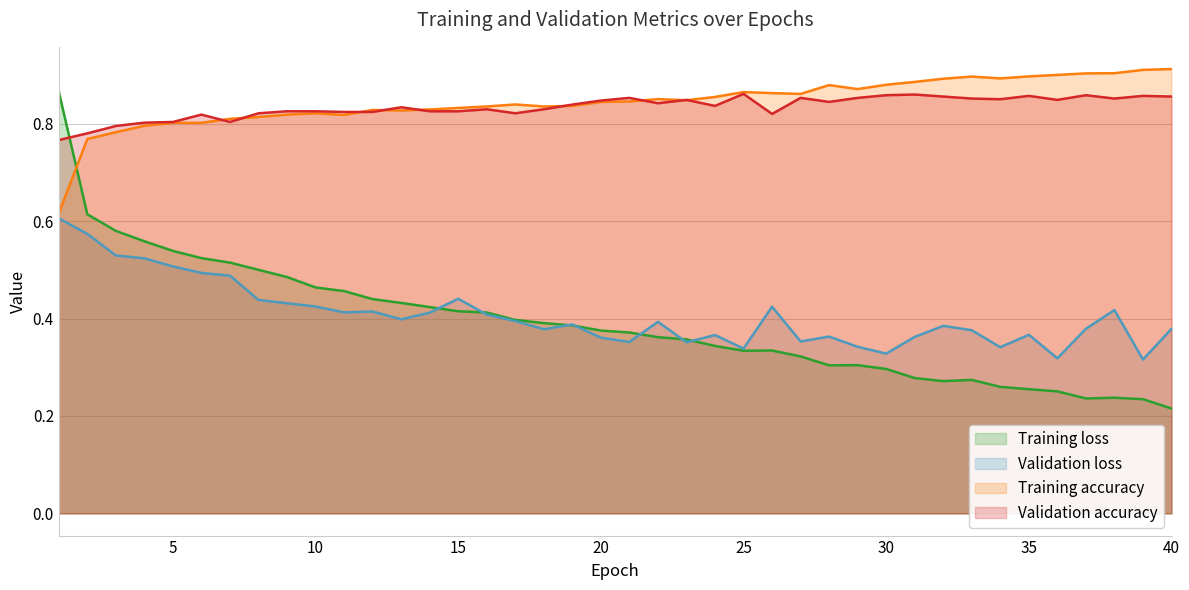

Reading left to right, transcribe all the data shown in this chart.

Training loss: 1=0.9	2=0.6	3=0.6	4=0.6	5=0.5	6=0.5	7=0.5	8=0.5	9=0.5	10=0.5	11=0.5	12=0.4	13=0.4	14=0.4	15=0.4	16=0.4	17=0.4	18=0.4	19=0.4	20=0.4	21=0.4	22=0.4	23=0.4	24=0.3	25=0.3	26=0.3	27=0.3	28=0.3	29=0.3	30=0.3	31=0.3	32=0.3	33=0.3	34=0.3	35=0.3	36=0.3	37=0.2	38=0.2	39=0.2	40=0.2
Validation loss: 1=0.6	2=0.6	3=0.5	4=0.5	5=0.5	6=0.5	7=0.5	8=0.4	9=0.4	10=0.4	11=0.4	12=0.4	13=0.4	14=0.4	15=0.4	16=0.4	17=0.4	18=0.4	19=0.4	20=0.4	21=0.4	22=0.4	23=0.4	24=0.4	25=0.3	26=0.4	27=0.4	28=0.4	29=0.3	30=0.3	31=0.4	32=0.4	33=0.4	34=0.3	35=0.4	36=0.3	37=0.4	38=0.4	39=0.3	40=0.4
Training accuracy: 1=0.6	2=0.8	3=0.8	4=0.8	5=0.8	6=0.8	7=0.8	8=0.8	9=0.8	10=0.8	11=0.8	12=0.8	13=0.8	14=0.8	15=0.8	16=0.8	17=0.8	18=0.8	19=0.8	20=0.8	21=0.8	22=0.9	23=0.8	24=0.9	25=0.9	26=0.9	27=0.9	28=0.9	29=0.9	30=0.9	31=0.9	32=0.9	33=0.9	34=0.9	35=0.9	36=0.9	37=0.9	38=0.9	39=0.9	40=0.9
Validation accuracy: 1=0.8	2=0.8	3=0.8	4=0.8	5=0.8	6=0.8	7=0.8	8=0.8	9=0.8	10=0.8	11=0.8	12=0.8	13=0.8	14=0.8	15=0.8	16=0.8	17=0.8	18=0.8	19=0.8	20=0.8	21=0.9	22=0.8	23=0.8	24=0.8	25=0.9	26=0.8	27=0.9	28=0.8	29=0.9	30=0.9	31=0.9	32=0.9	33=0.9	34=0.9	35=0.9	36=0.8	37=0.9	38=0.9	39=0.9	40=0.9